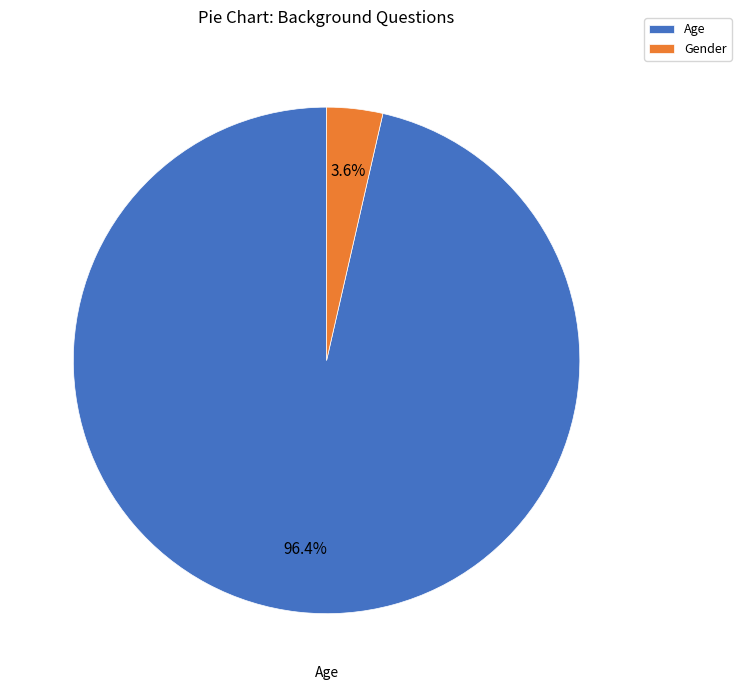

What percentage do Gender and Age together represent?

100.0%